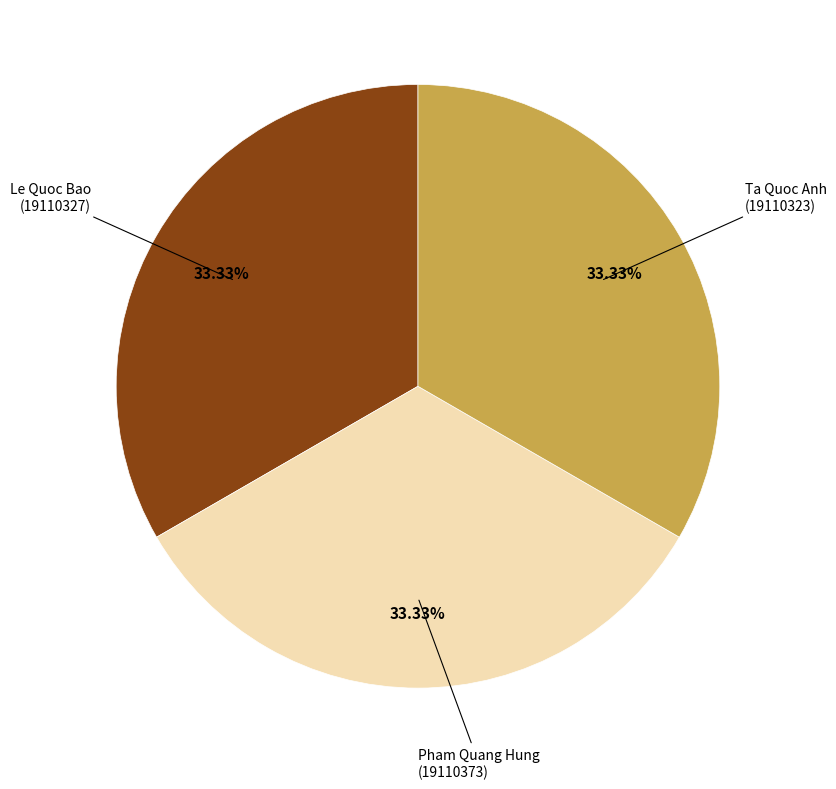

Is it true that Pham Quang Hung is 22% of the pie?

False